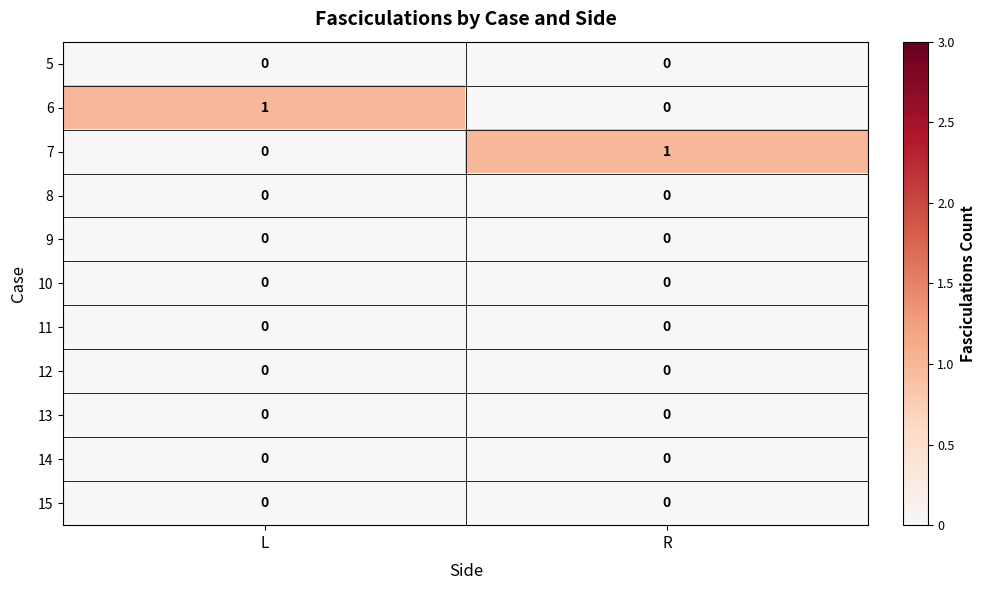

The value of 13 at L is 0. True or false?

True